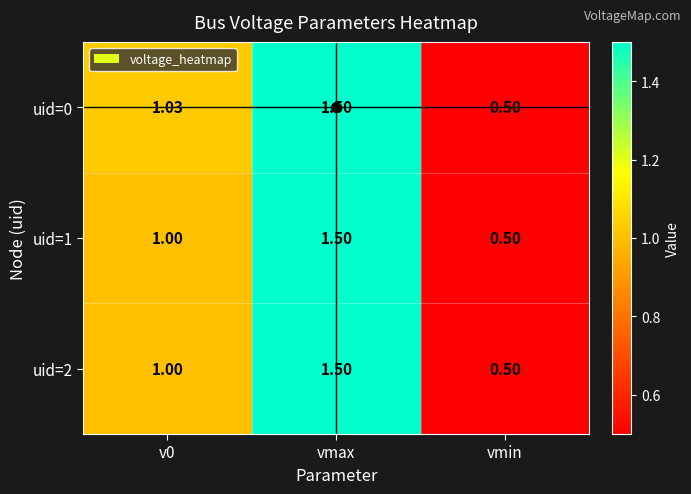

At which label does uid=2 reach its peak?

vmax